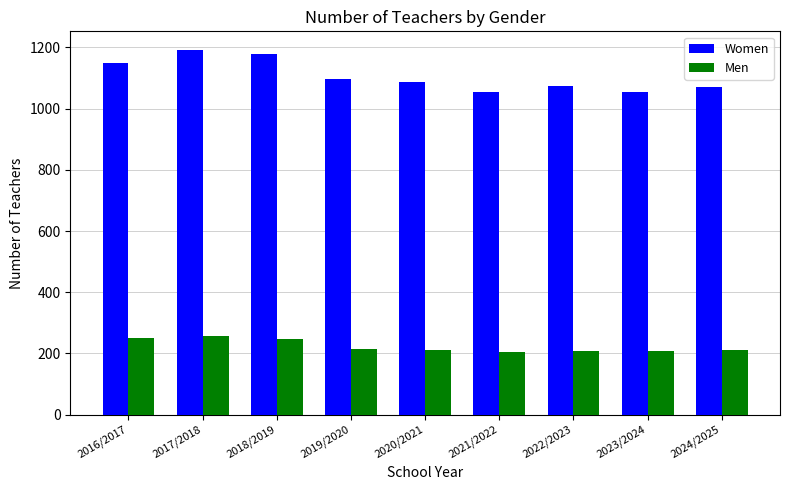

At 2019/2020, list the series in order from smallest to largest.

Men, Women